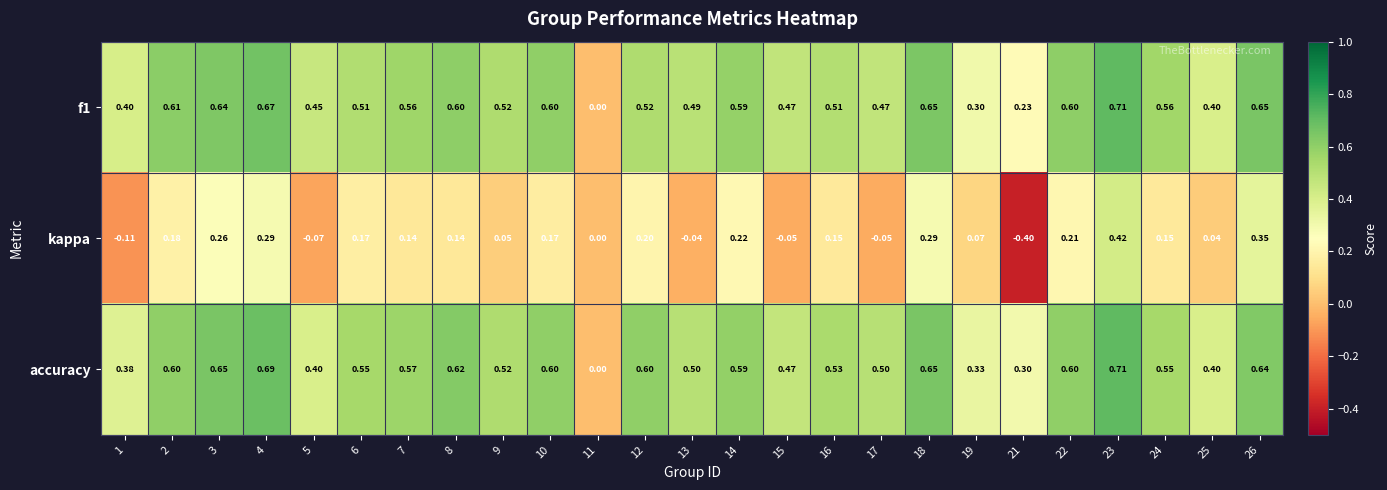

Which series has the largest range (max minus min)?

kappa